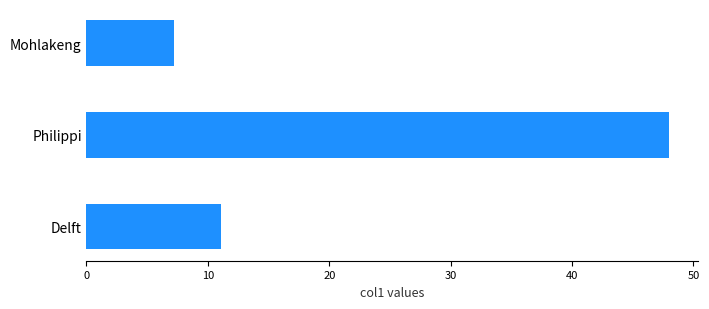

List the labels in order of value, largest first.

Philippi, Delft, Mohlakeng